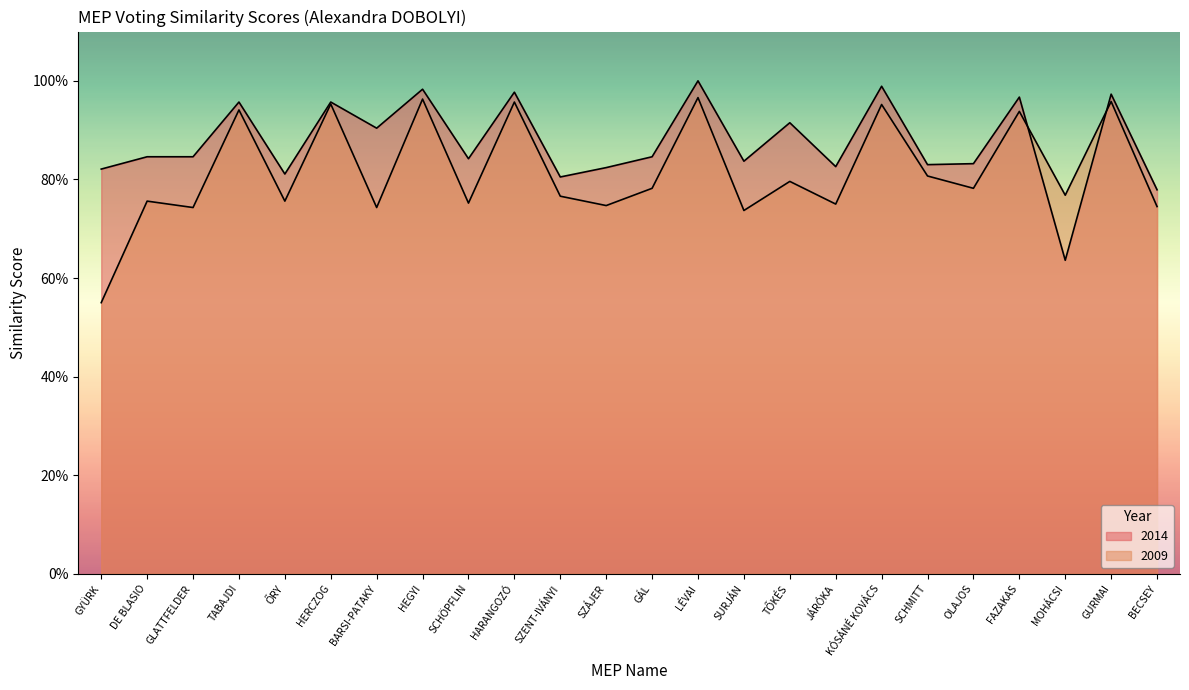

What is the value of the 2009 point at the 5th from the left?

0.8